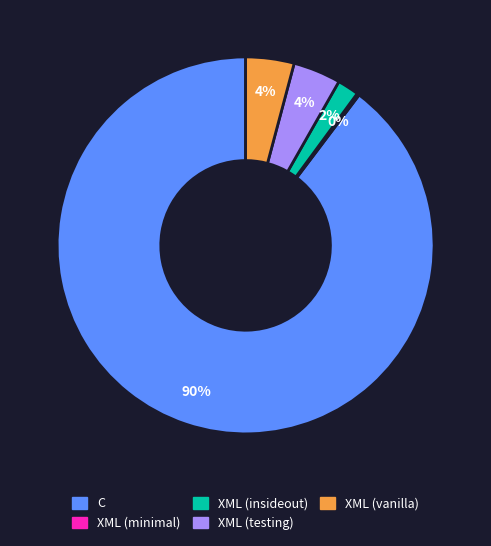

Do XML (testing) and XML (insideout) together represent more than half of the pie?

No